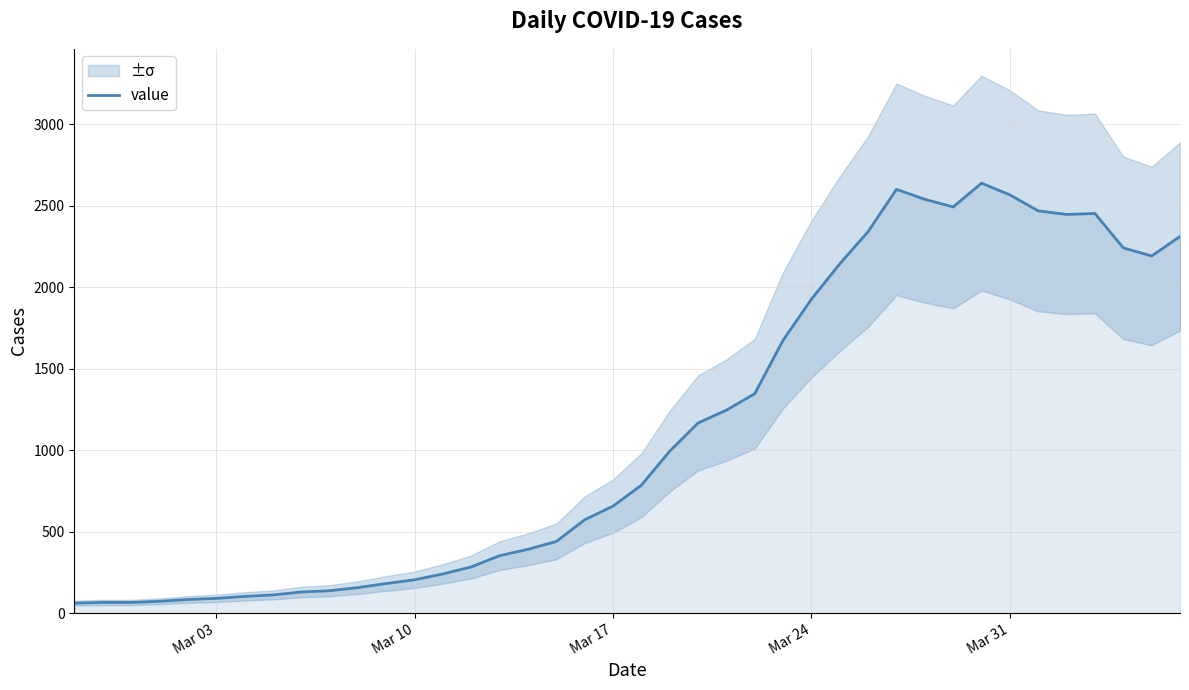

Does the chart have visible grid lines?

Yes